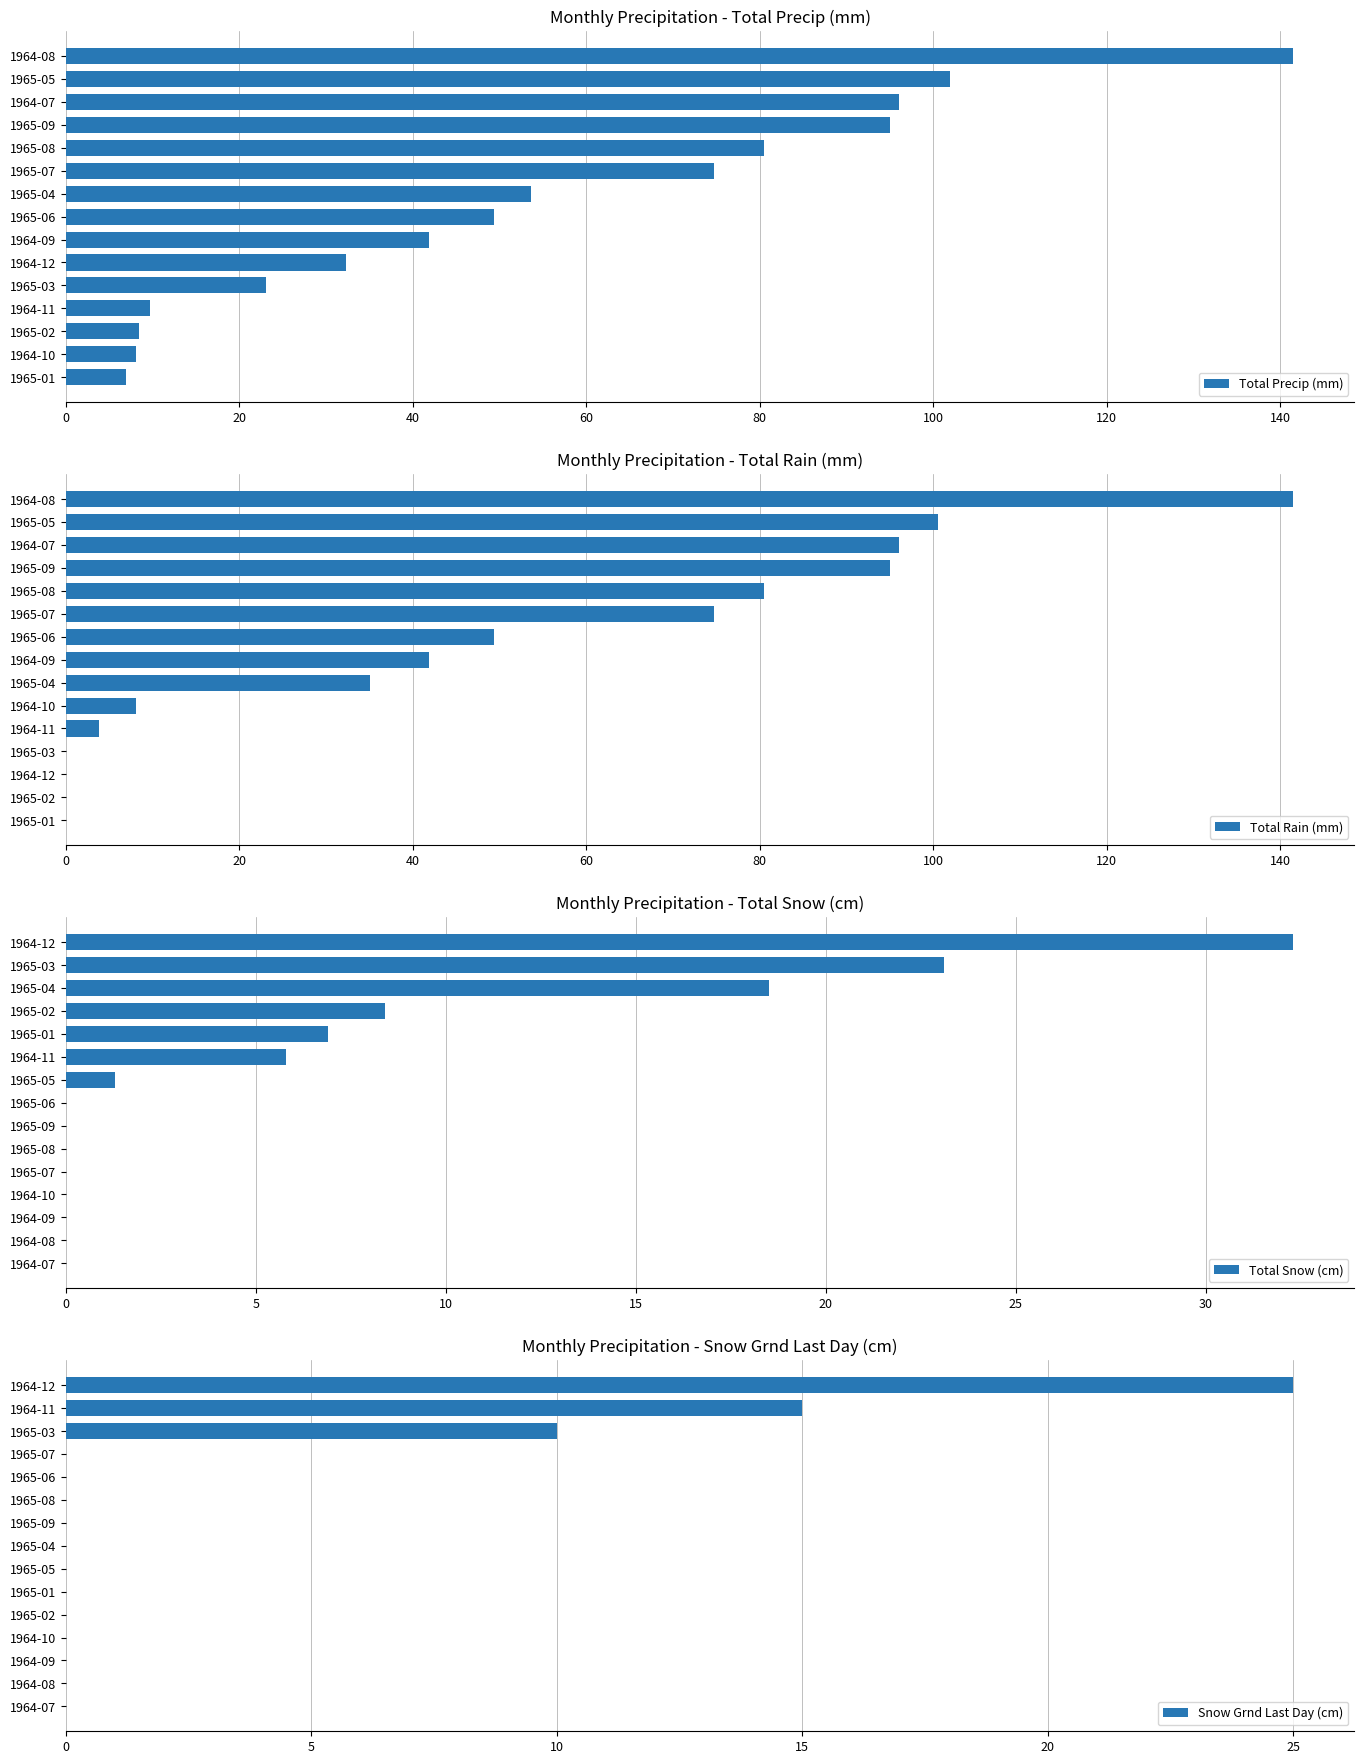

How many groups of bars are there?

15